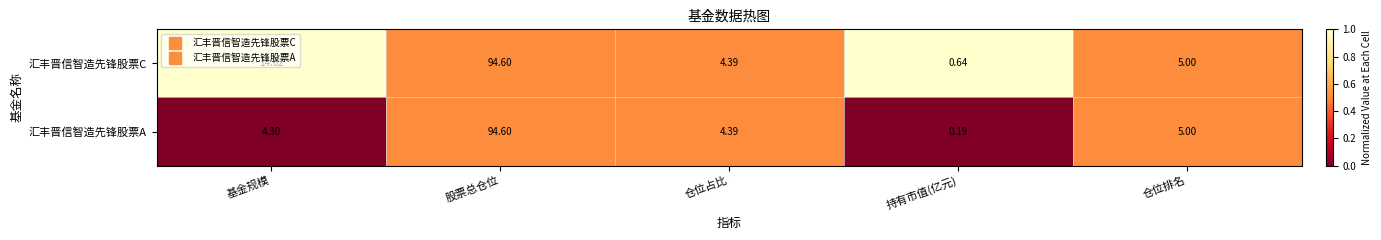

At 持有市值(亿元), list the series in order from smallest to largest.

汇丰晋信智造先锋股票A, 汇丰晋信智造先锋股票C